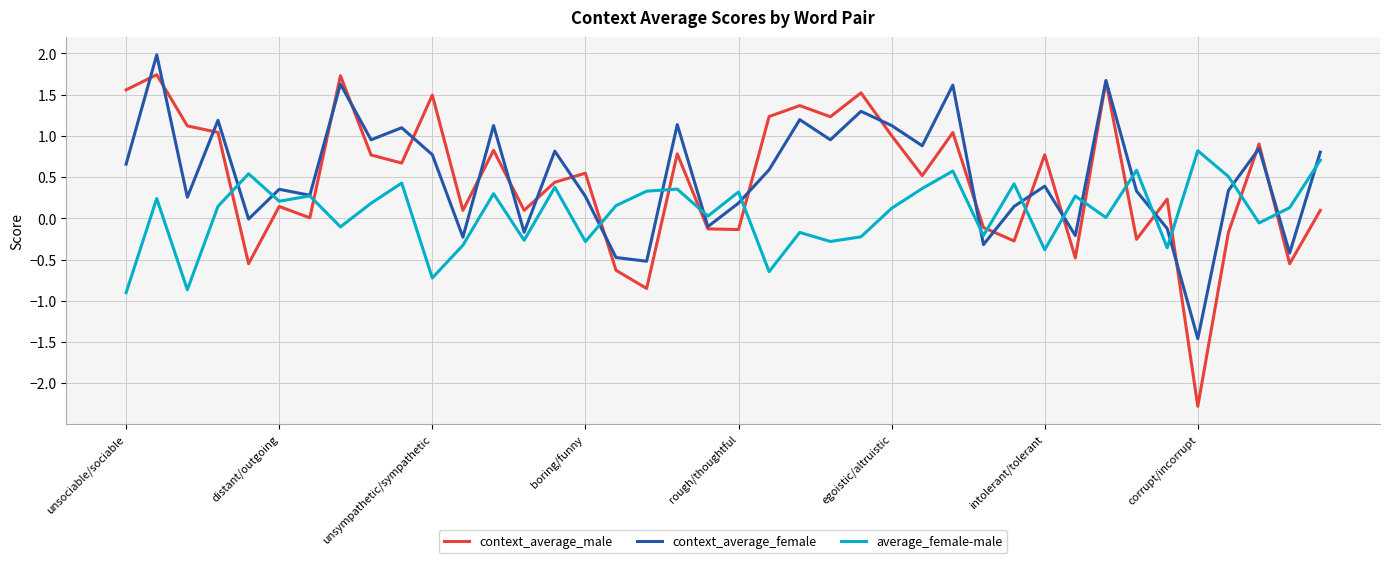

What are all the series names shown in the legend?

context_average_male, context_average_female, average_female-male